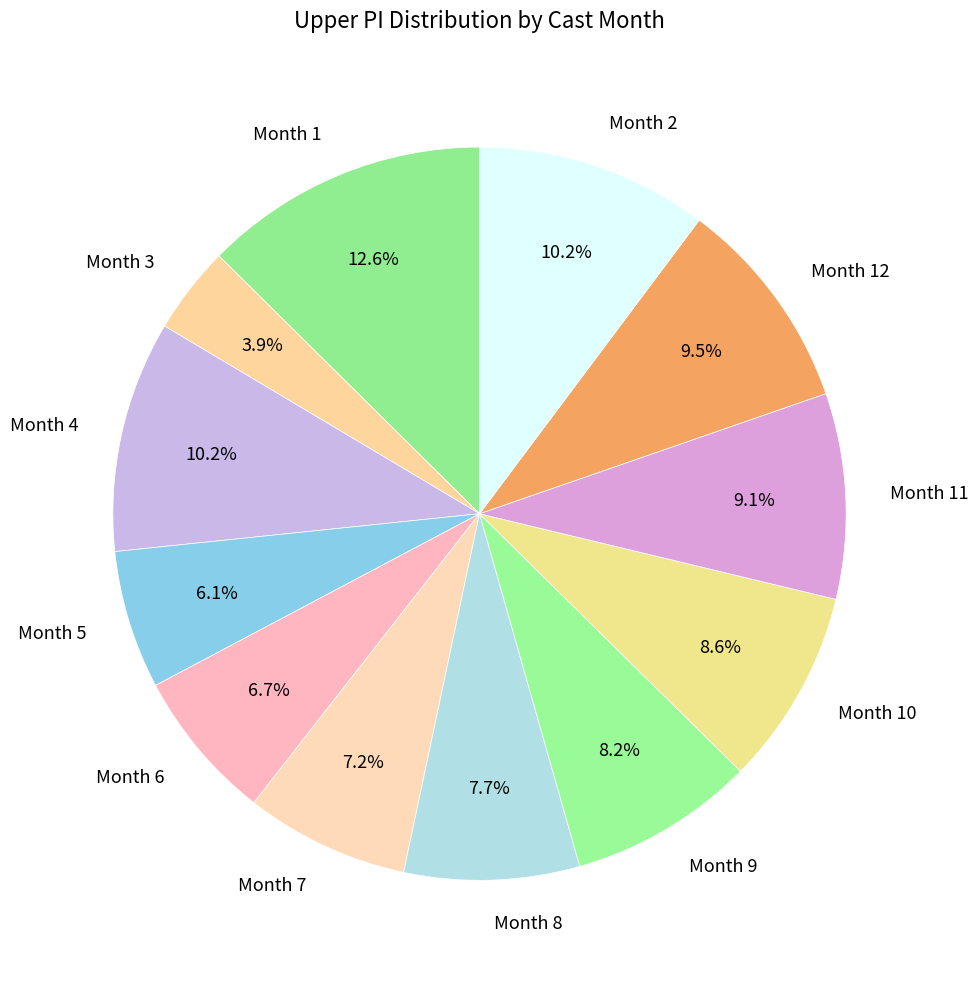

Which category has the biggest portion of the pie?

Month 1